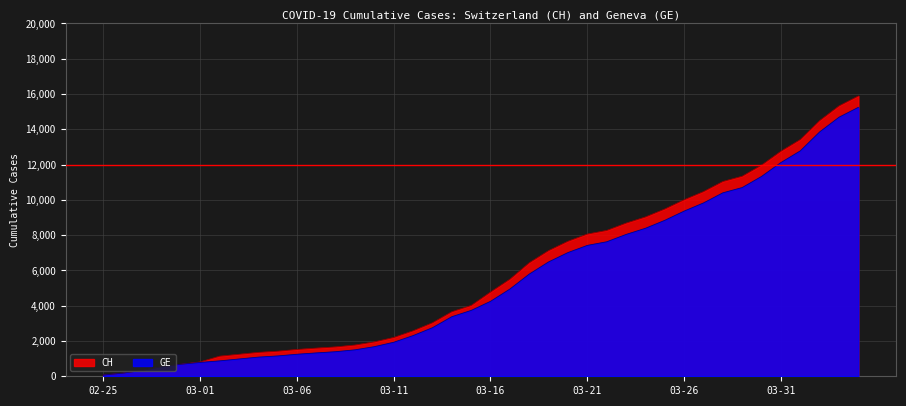

Rank the series by their average value, from lowest to highest.

GE, CH